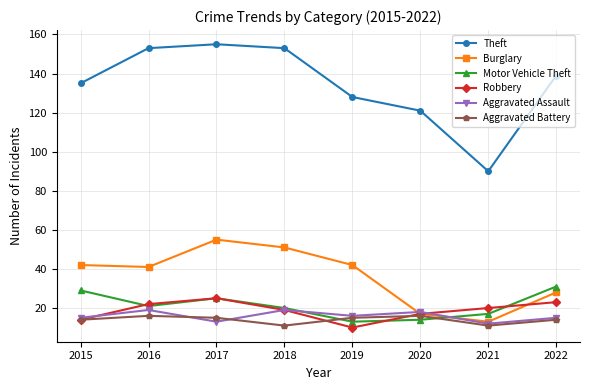

At how many categories does at least one series exceed 73?

8